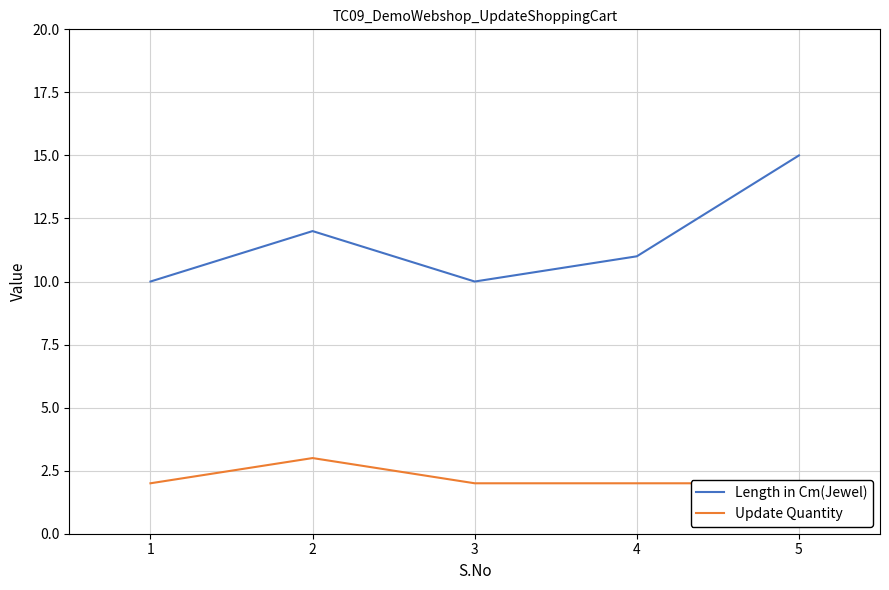

How many data points in Update Quantity are above 2?

1